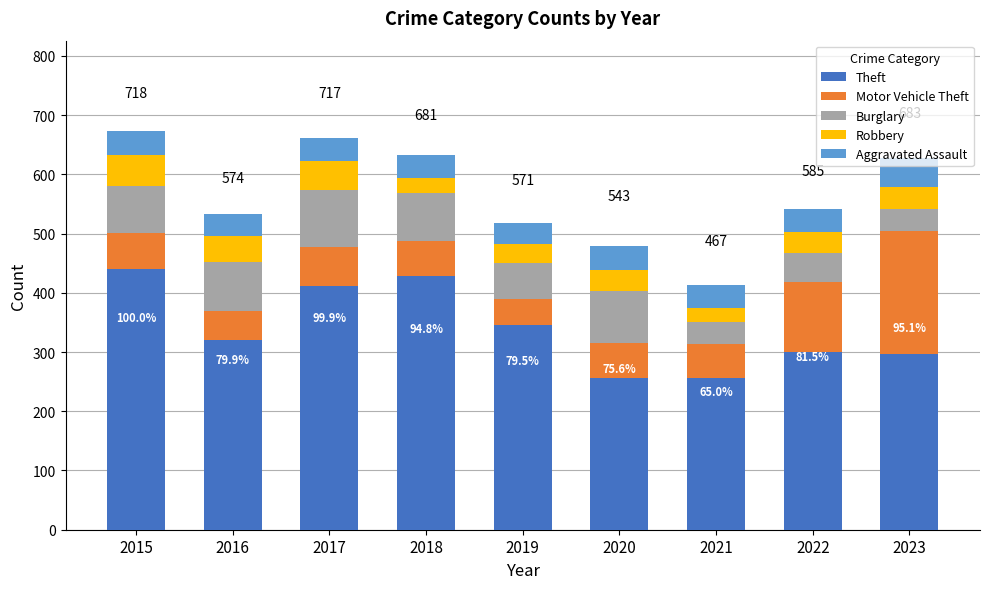

What is the total value across all series at 2018?

632